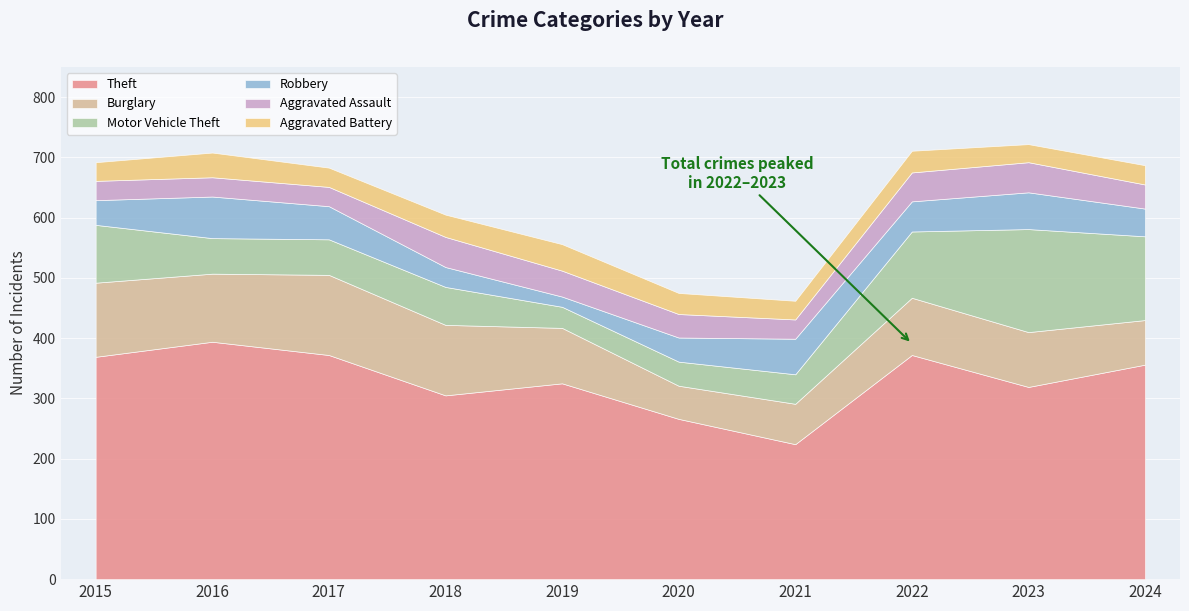

Is the value of Aggravated Battery at 2022 greater than the value of Robbery at 2023?

No